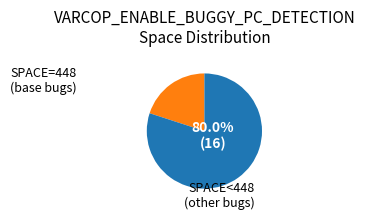

Is there a majority slice in this chart?

Yes